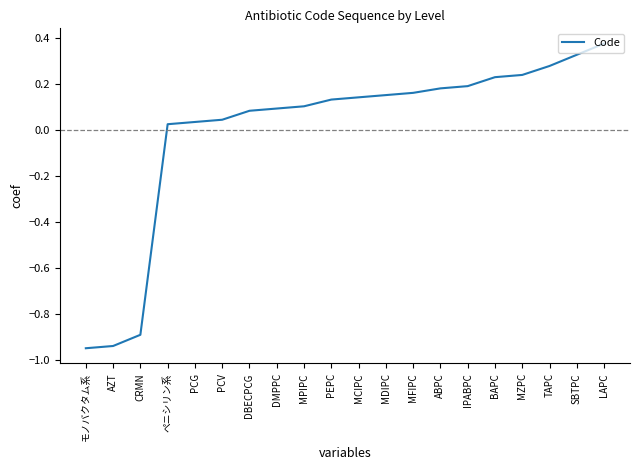

The chart shows a value of 0.2 at MCIPC. True or false?

False